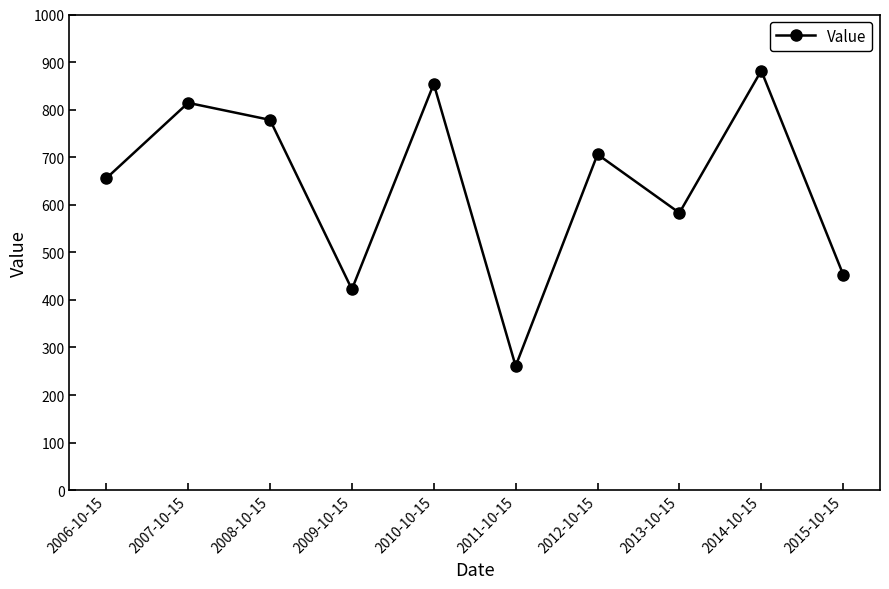

Where is the first local minimum?

2009-10-15